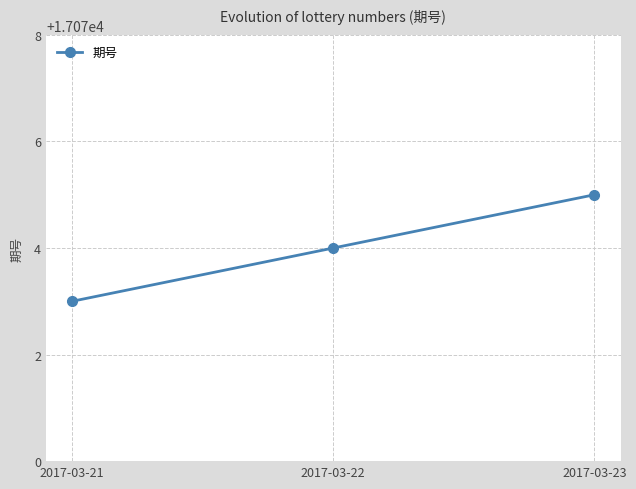

Does the chart have visible grid lines?

Yes